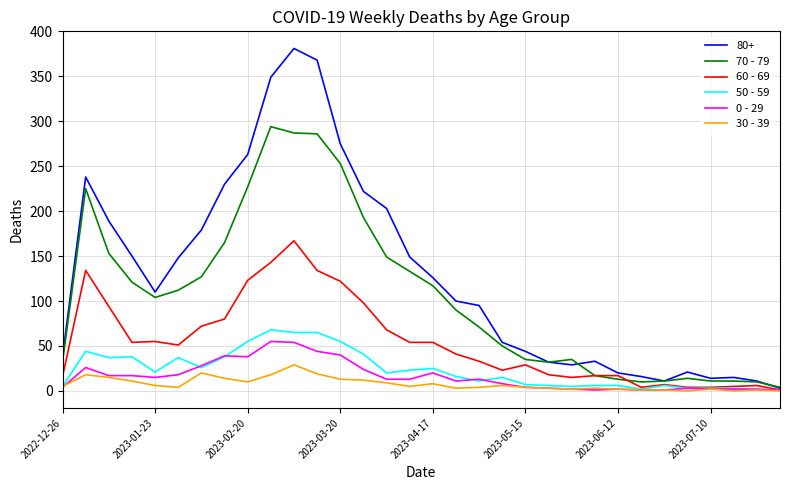

Which series has the largest range (max minus min)?

80+